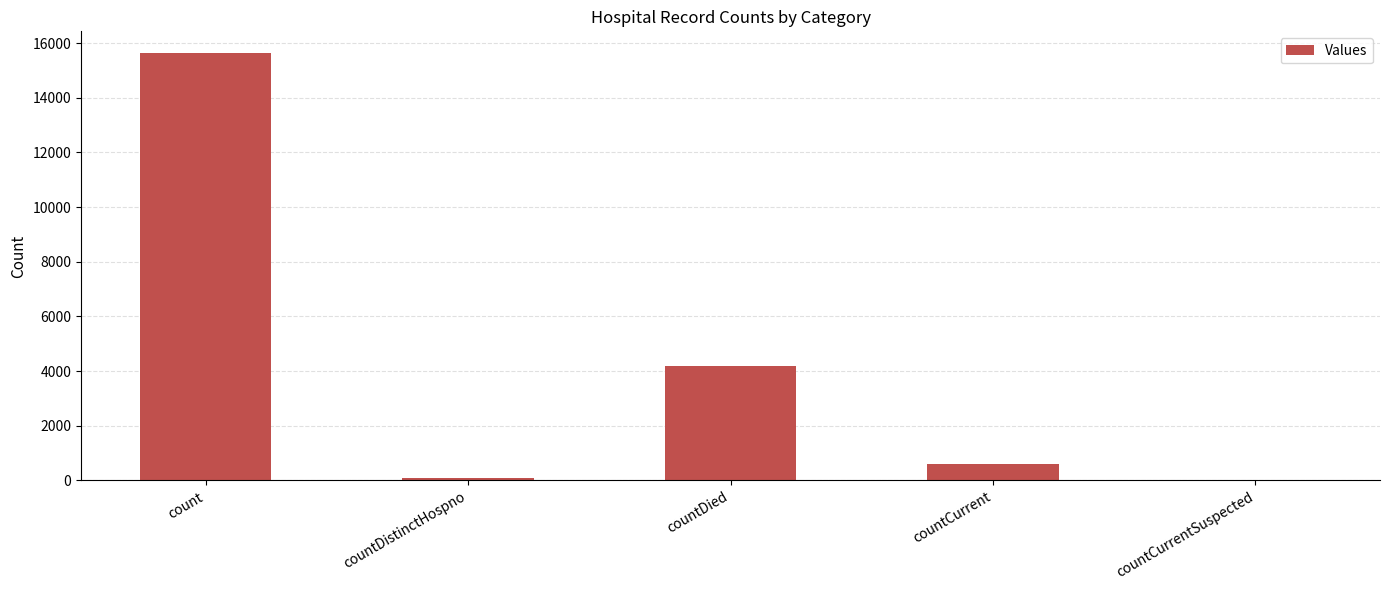

What is the sum of the values at count and countCurrent?

16238